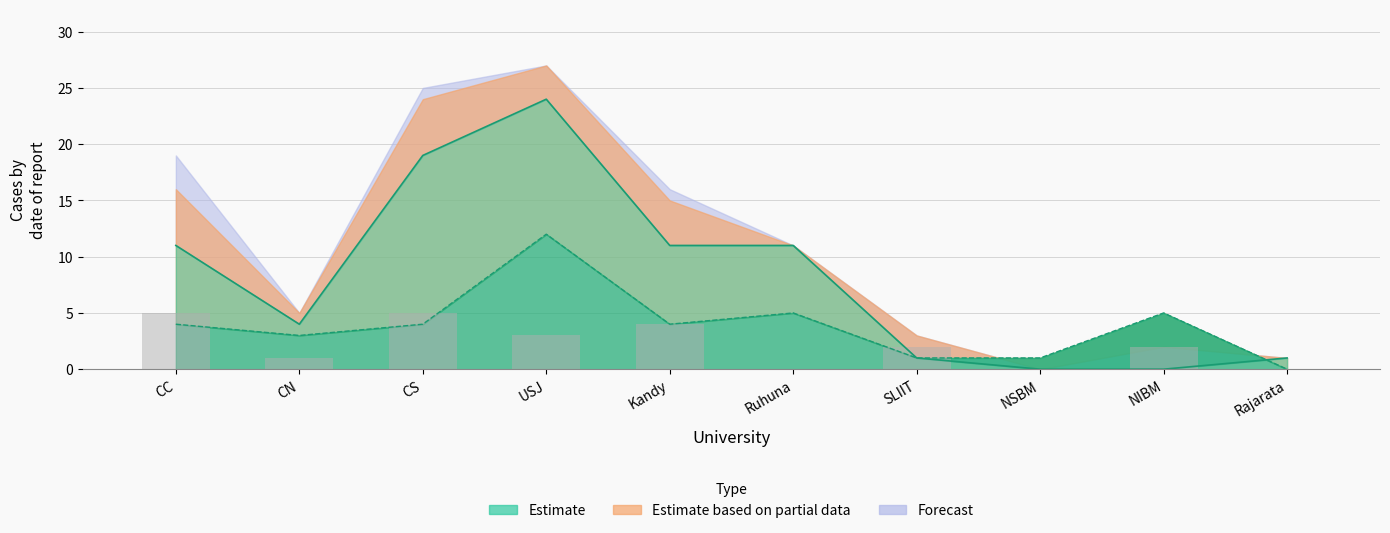

Is it true that the value at NSBM is 0?

True